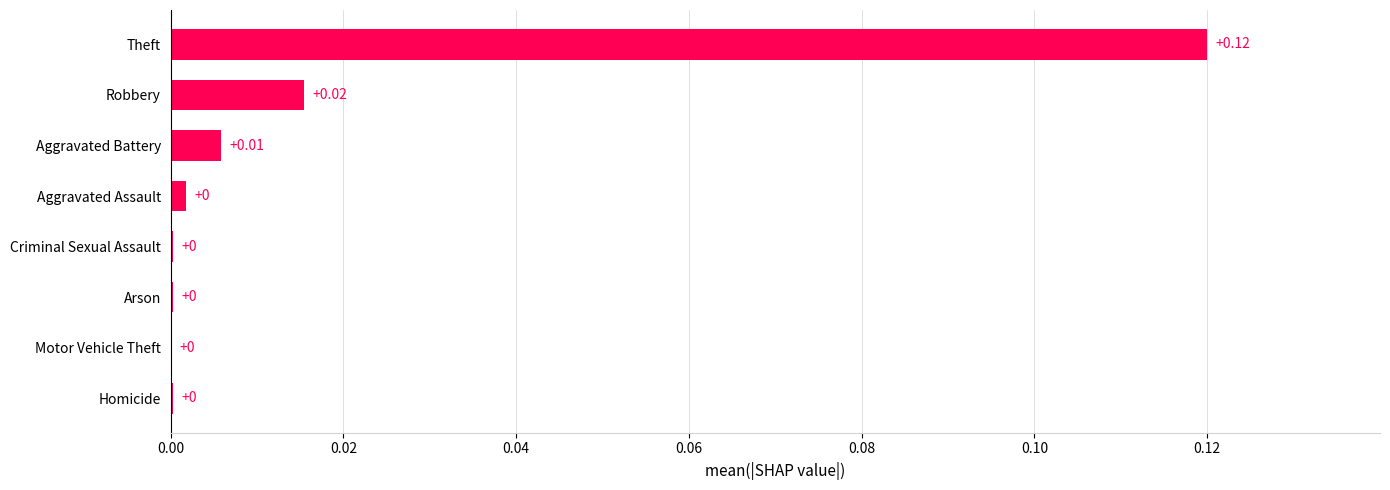

Which category has the highest value across all series?

Theft